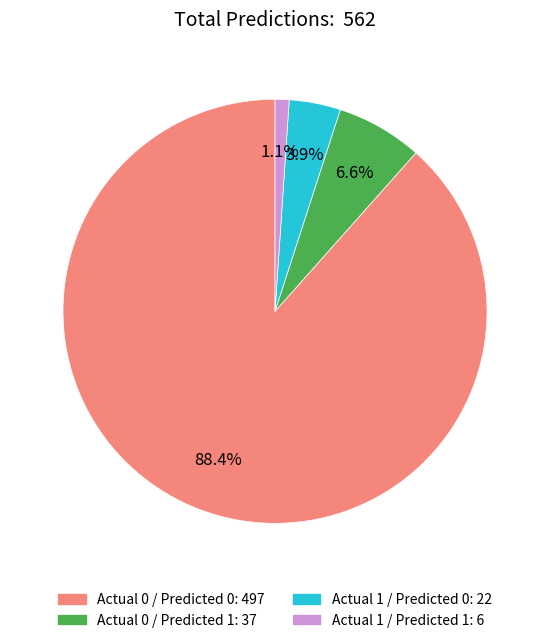

Which has a higher value, Actual 0 / Predicted 0: 497 or Actual 1 / Predicted 0: 22?

Actual 0 / Predicted 0: 497